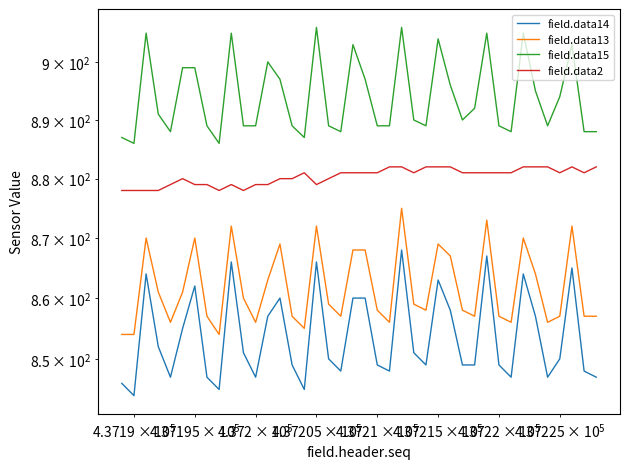

At how many categories does at least one series exceed 879?

40